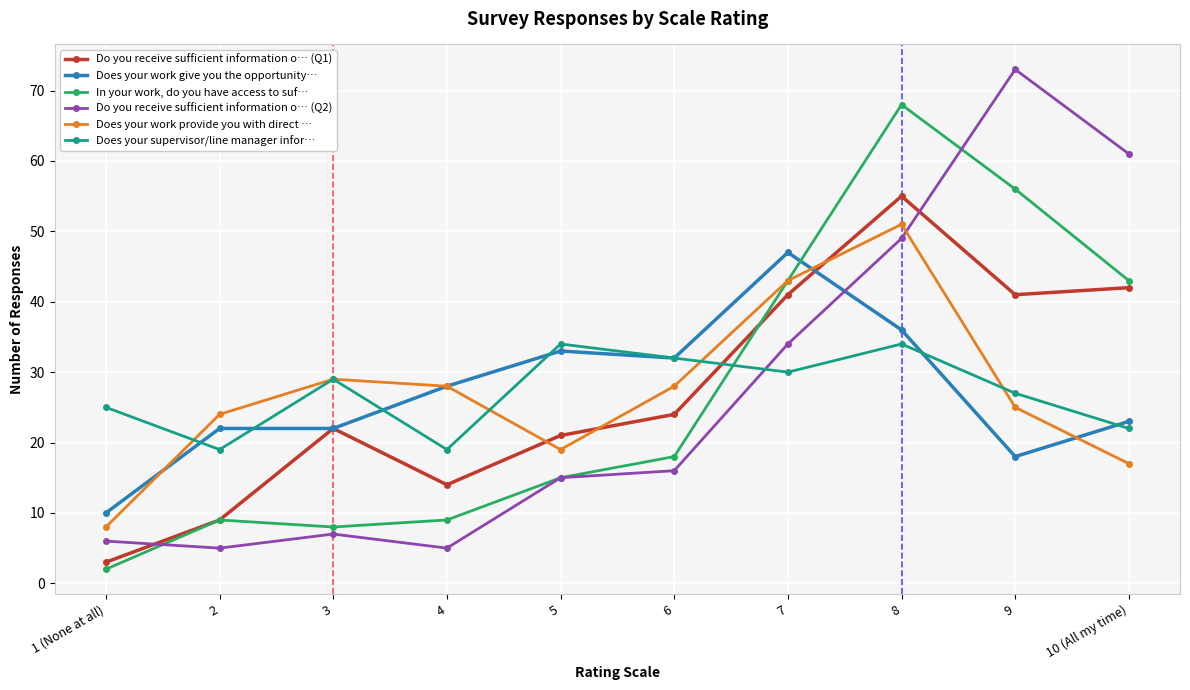

Where is the first local maximum for Do you receive sufficient information o… (Q2)?

3